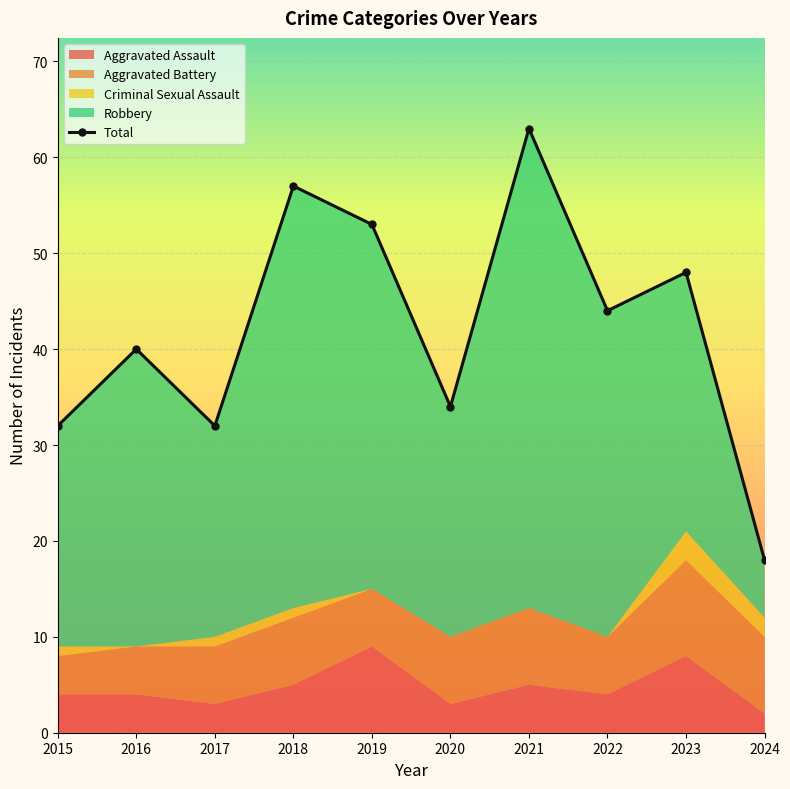

How many Aggravated Assault values are between 3 and 5?

7